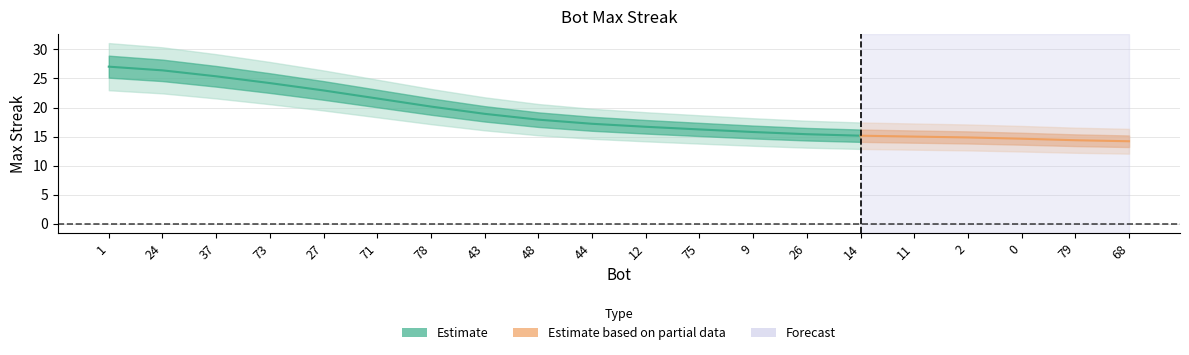

How many lines are shown in the chart?

1